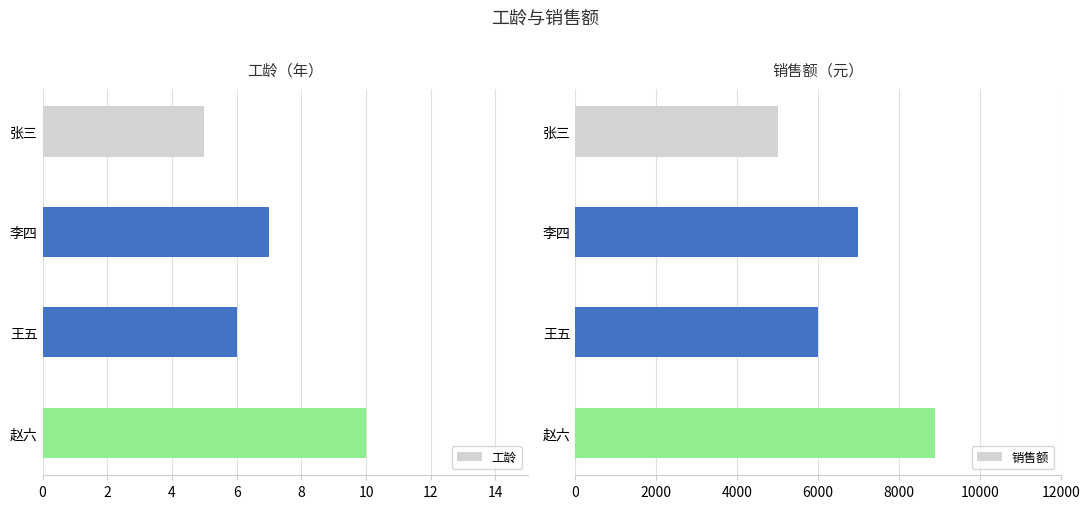

What is the sum of all 工龄 values?

28